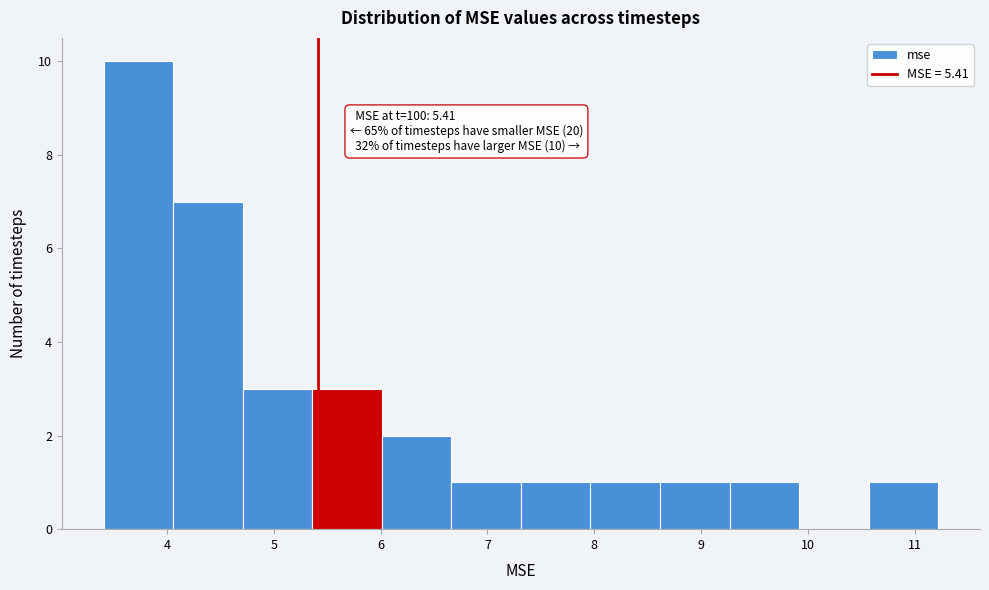

Which range on the x-axis has the tallest bar?

3.4 to 4.1